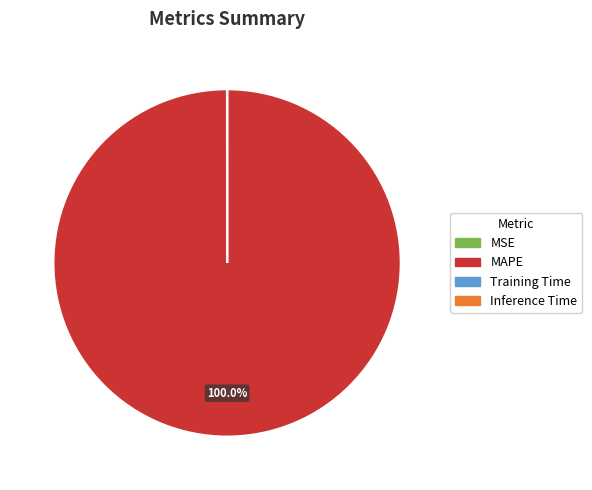

Which slice is the largest?

MAPE